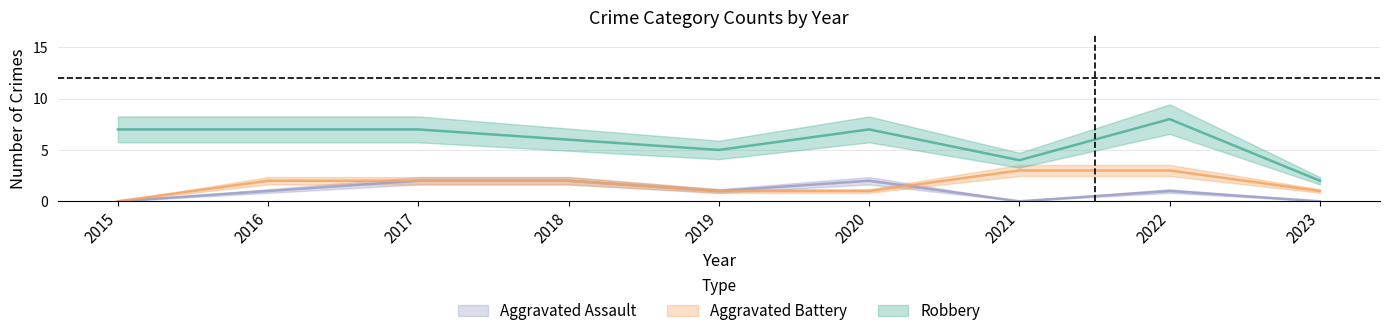

Is it true that Aggravated Battery equals 3 at 2017?

False